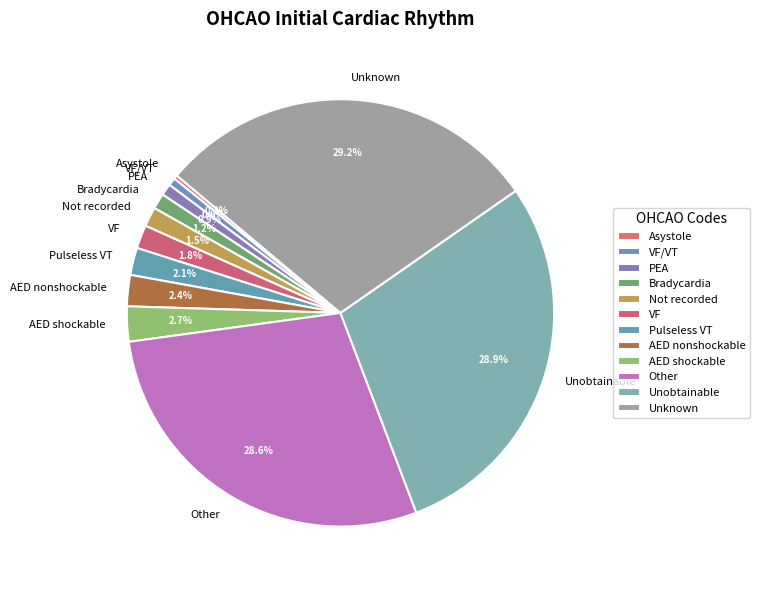

To the nearest percent, what portion does VF represent?

2%